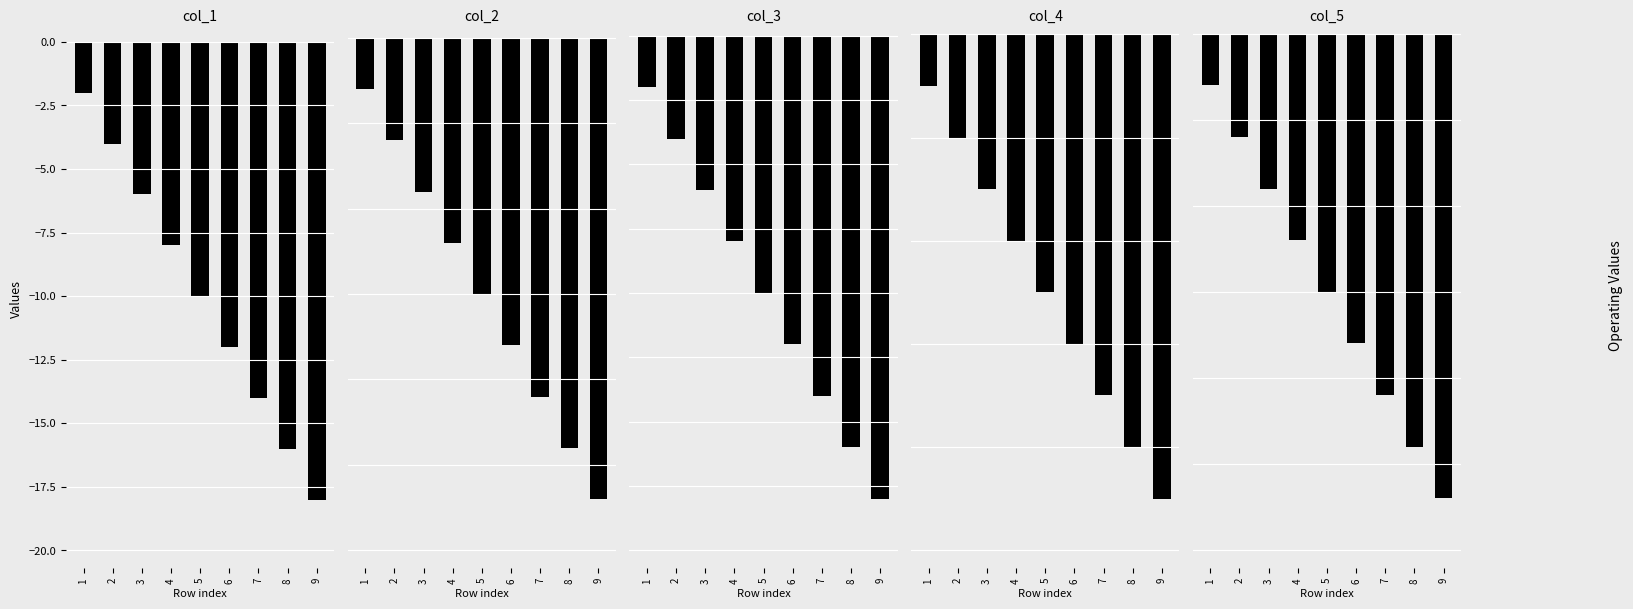

Which series changed the most between 6 and 7?

col_5